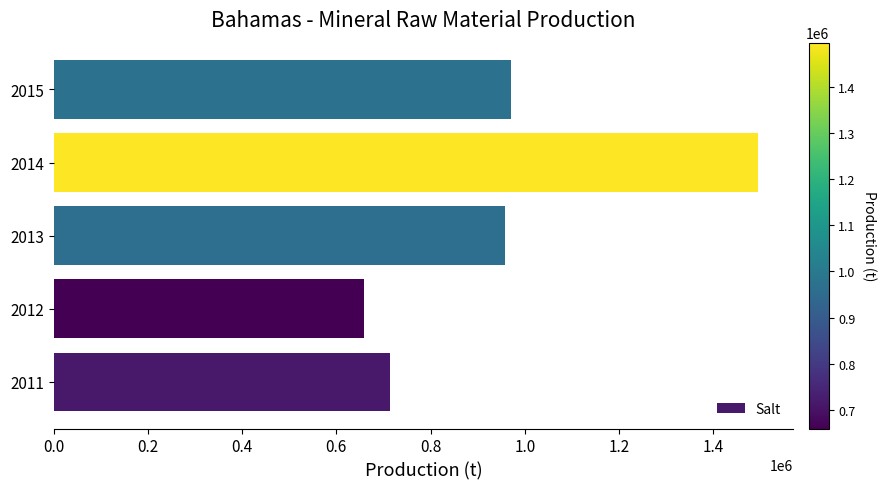

The value at 2013 is 956789. True or false?

True